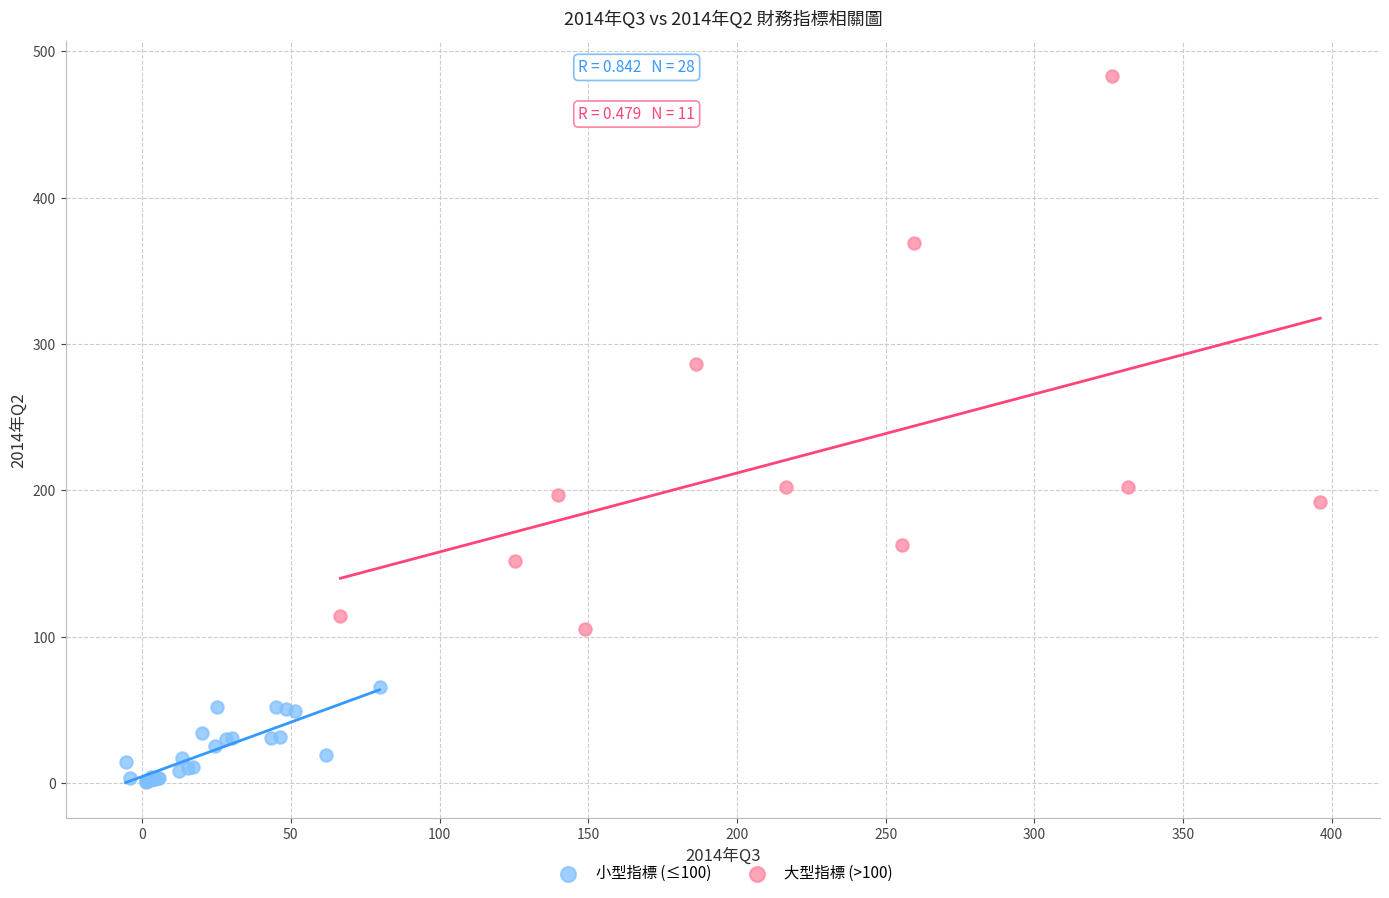

Which series contains the highest Y value?

大型指標 (>100)